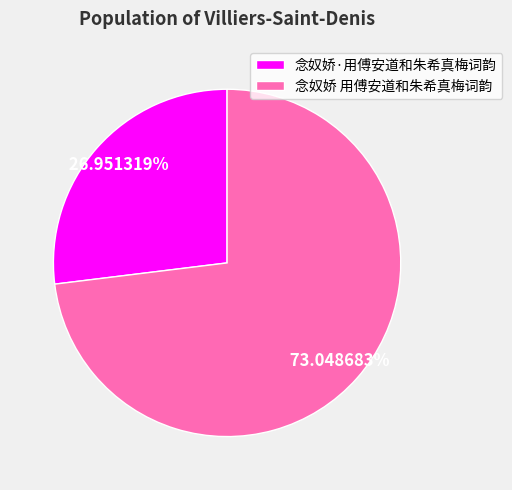

How many segments does this pie chart have?

2